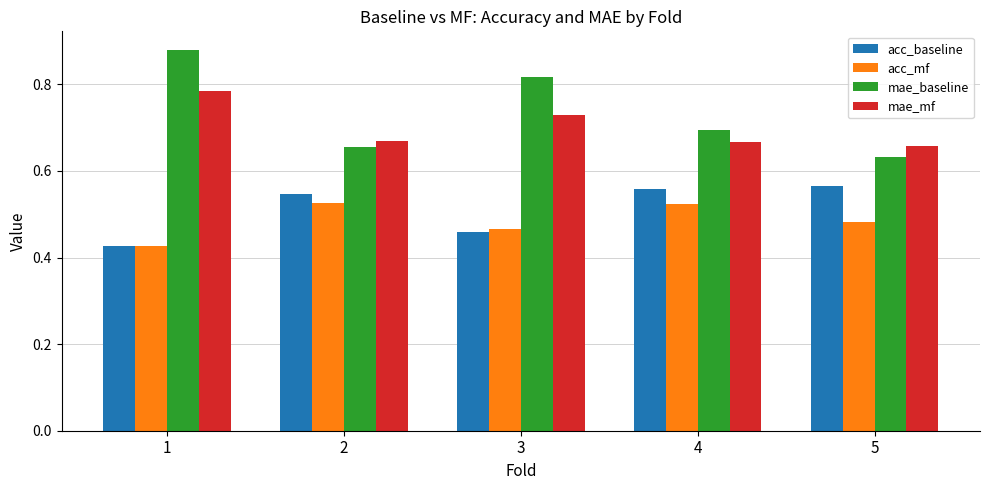

True or false: mae_baseline has a value of 0.9 at 5.

False